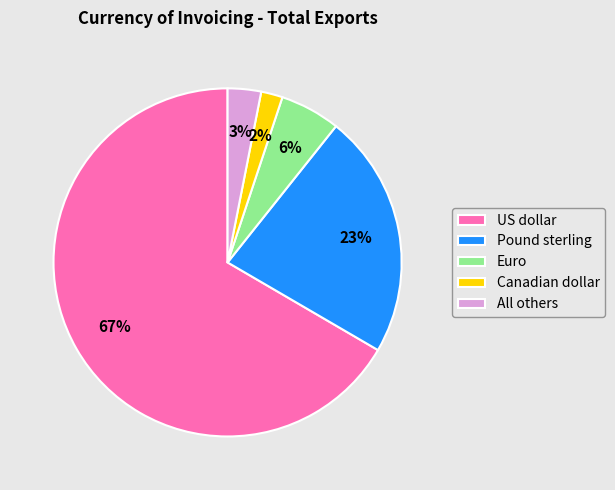

Which has a higher value, US dollar or Canadian dollar?

US dollar